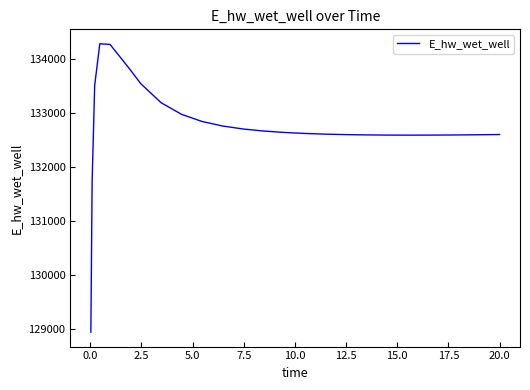

What is the difference between the maximum and minimum values?

5341.1